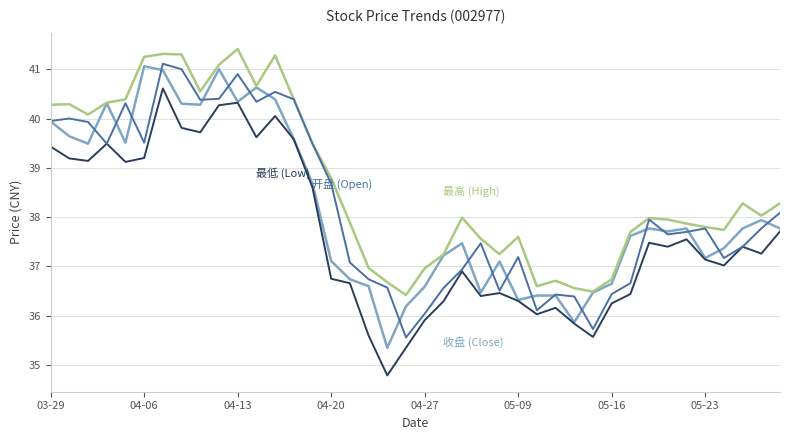

What is the greatest value displayed?

41.4